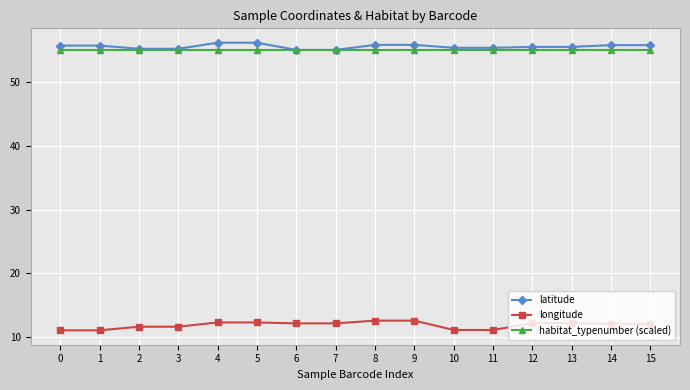

What is the total value across all series at 14?

122.8